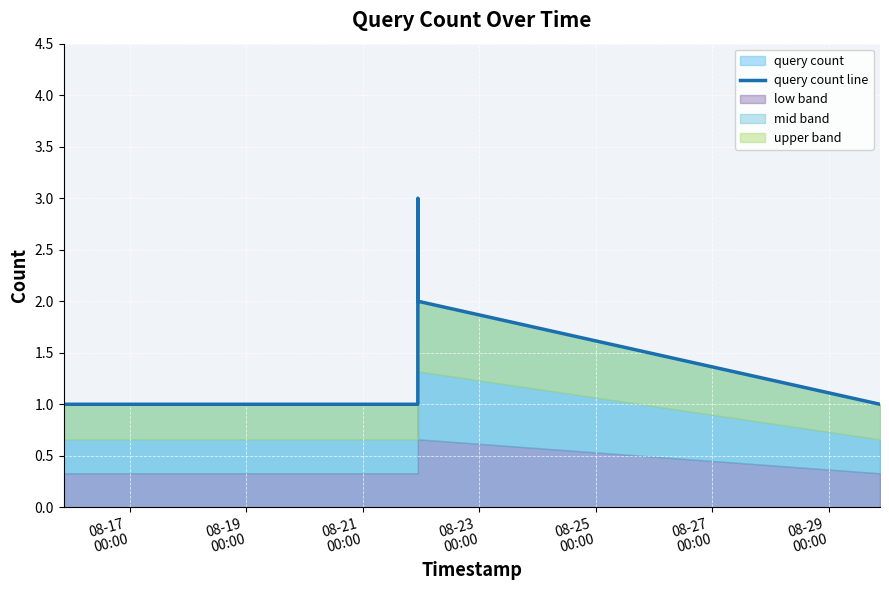

Count the number of values greater than 1.

2